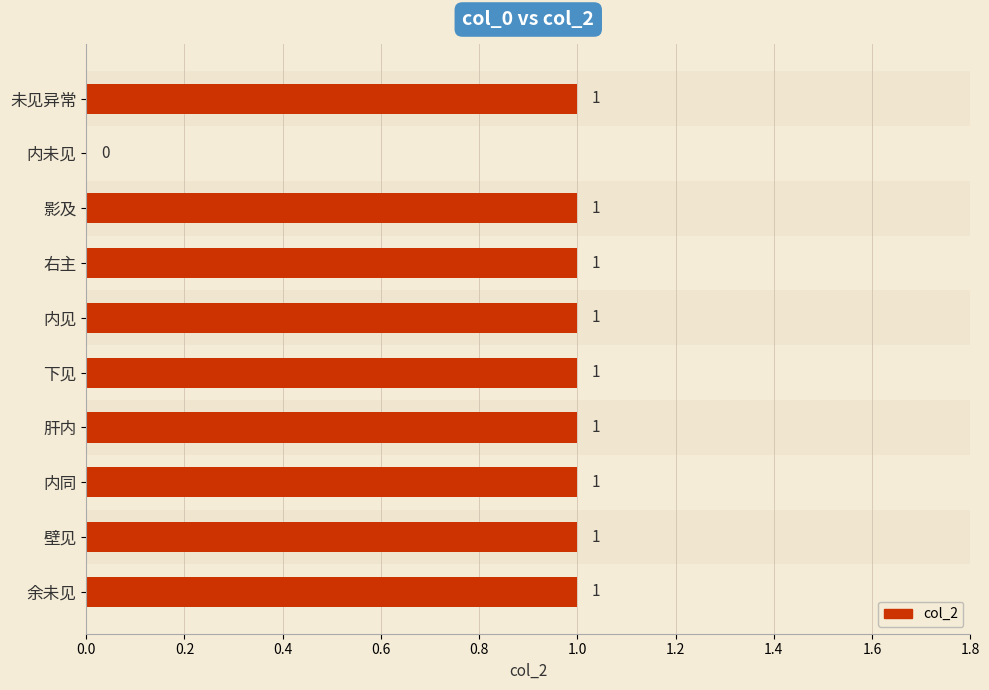

Approximately how many times larger is the value at 壁见 compared to 右主?

1.0